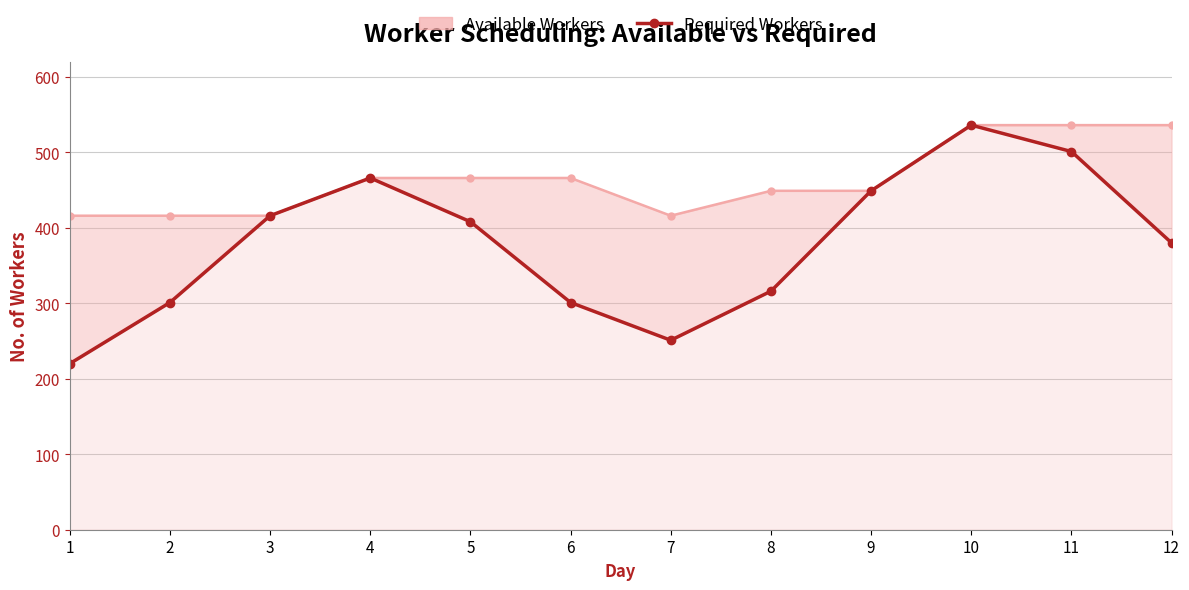

What is the smallest value displayed?

220